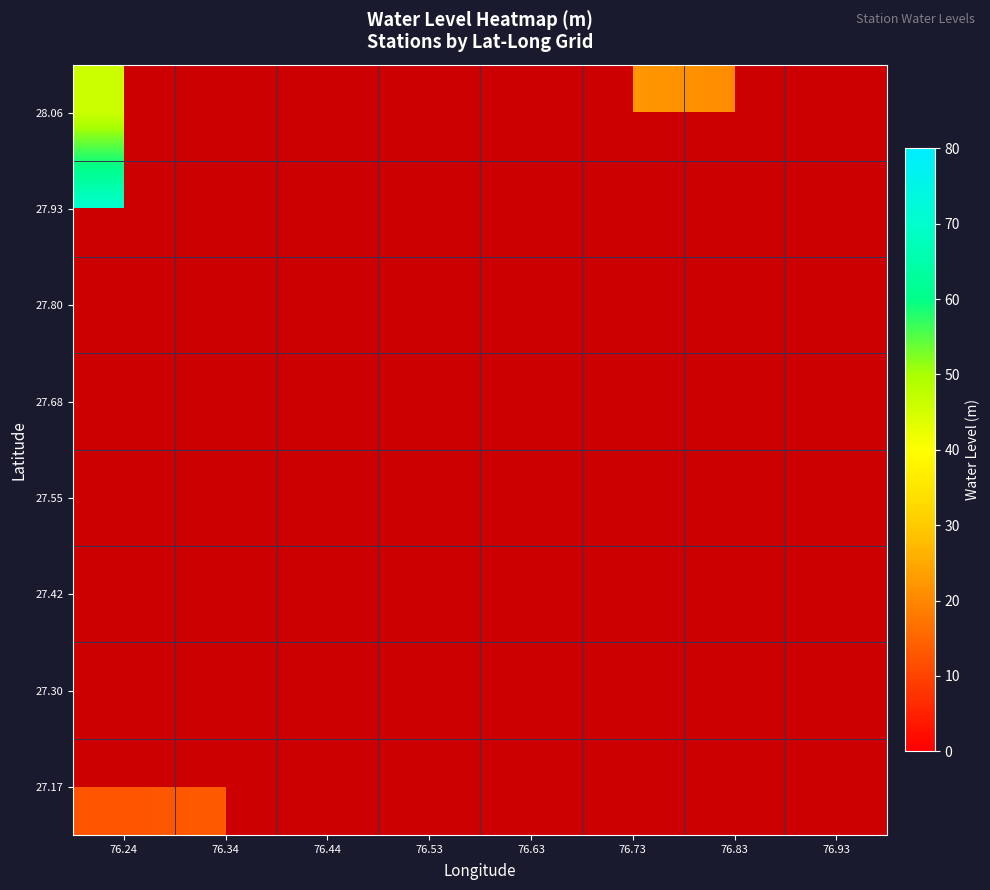

What value does the 27.93 series have at 76.24?

70.7